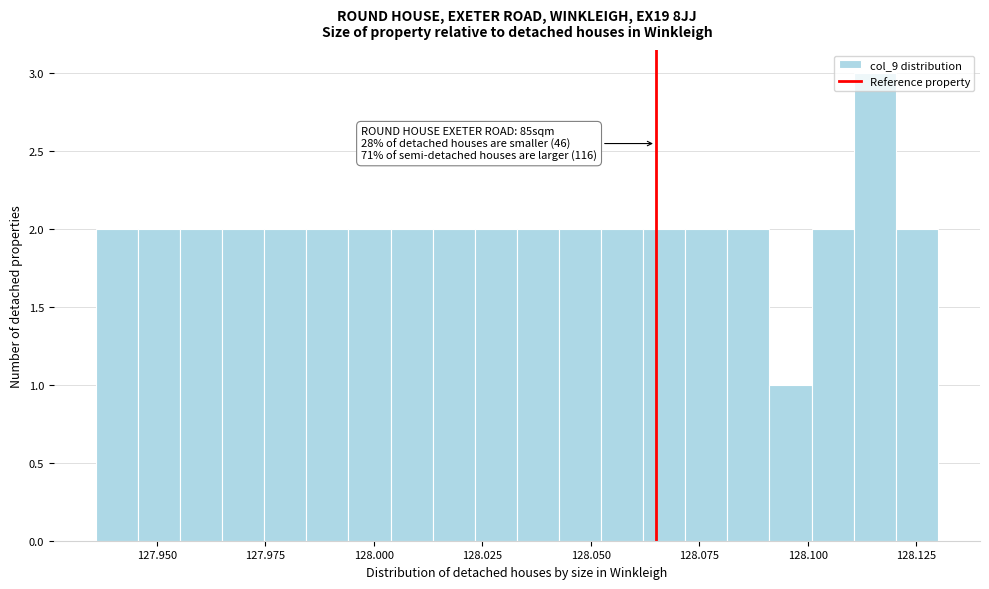

Around what value on the x-axis is the tallest bar? Give the approximate position of its centre, as read against the axis.

128.115